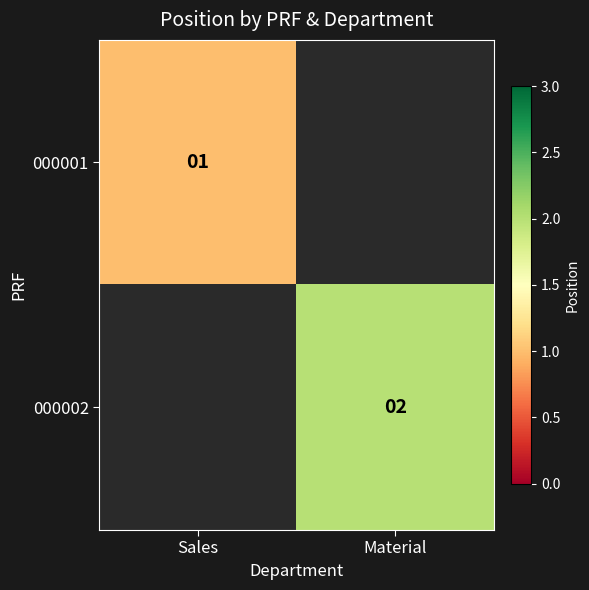

The value of 000001 at Sales is 2. True or false?

False